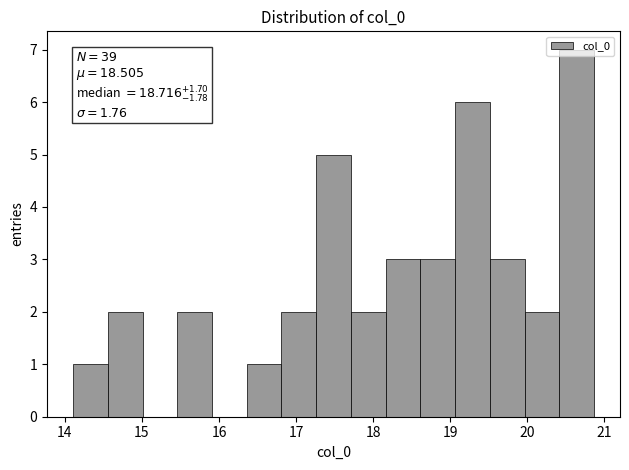

Over which range of the x-axis is the bar tallest?

20.4 to 20.9